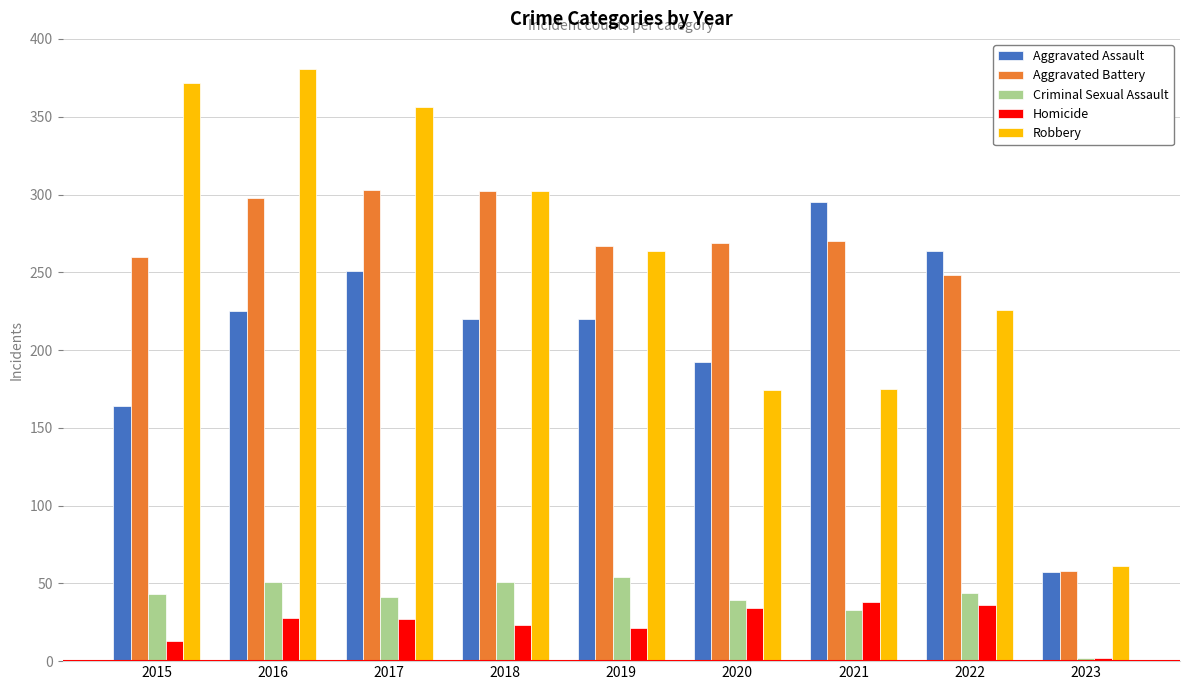

What are all the series names shown in the legend?

Aggravated Assault, Aggravated Battery, Criminal Sexual Assault, Homicide, Robbery